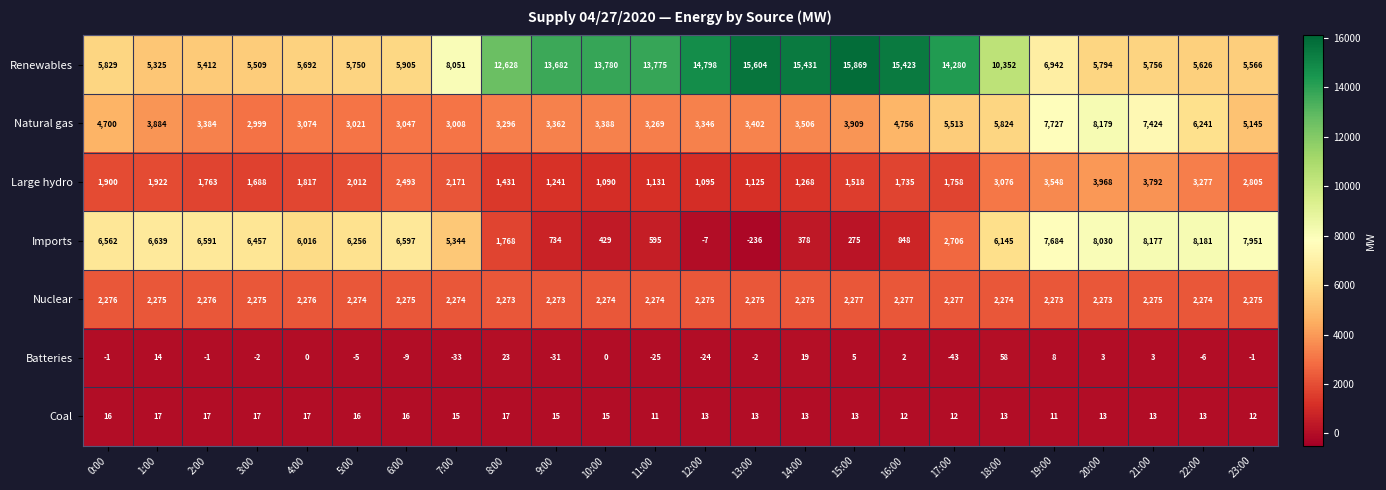

Which series changed the most between 1:00 and 13:00?

Renewables